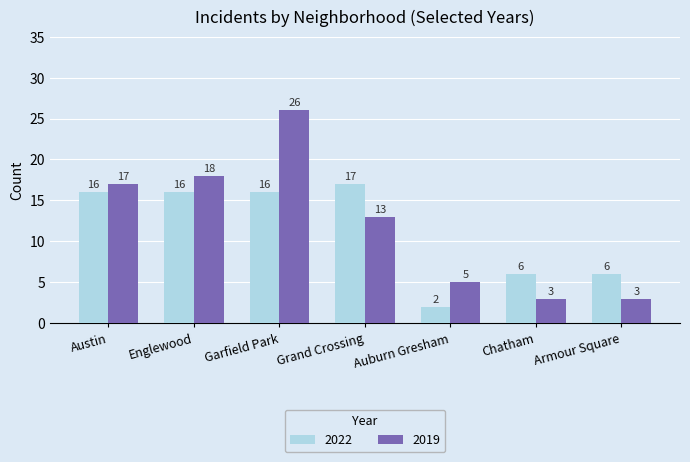

What is the value of the 2019 bar at the 5th from the left?

5